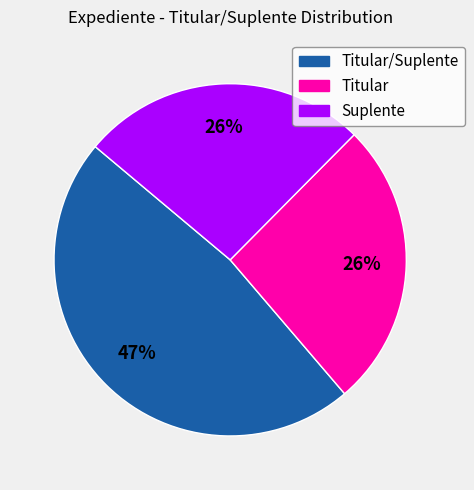

To the nearest percent, what is the difference between the largest and smallest slice percentages?

21%